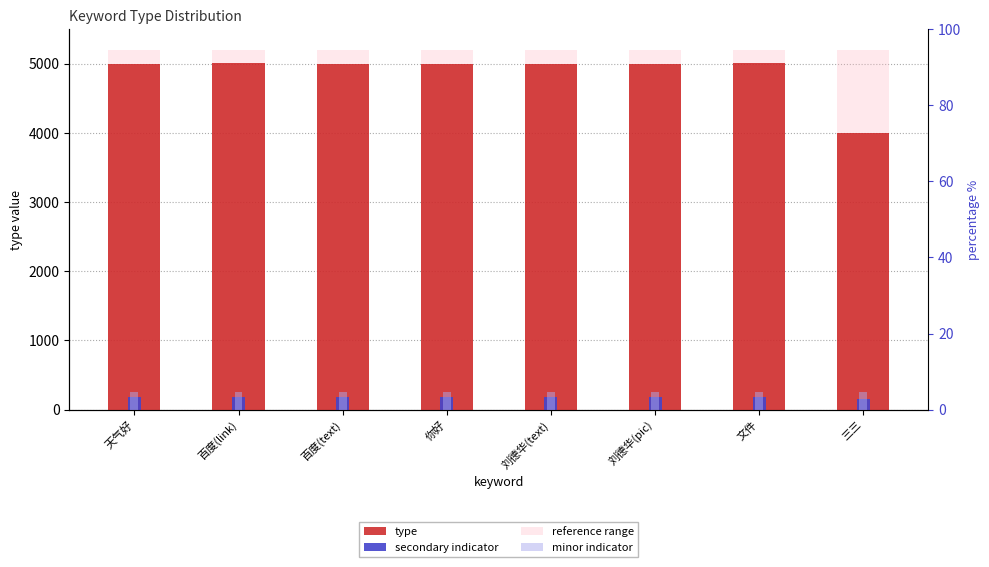

Which category has the highest value in the minor indicator series?

天气好